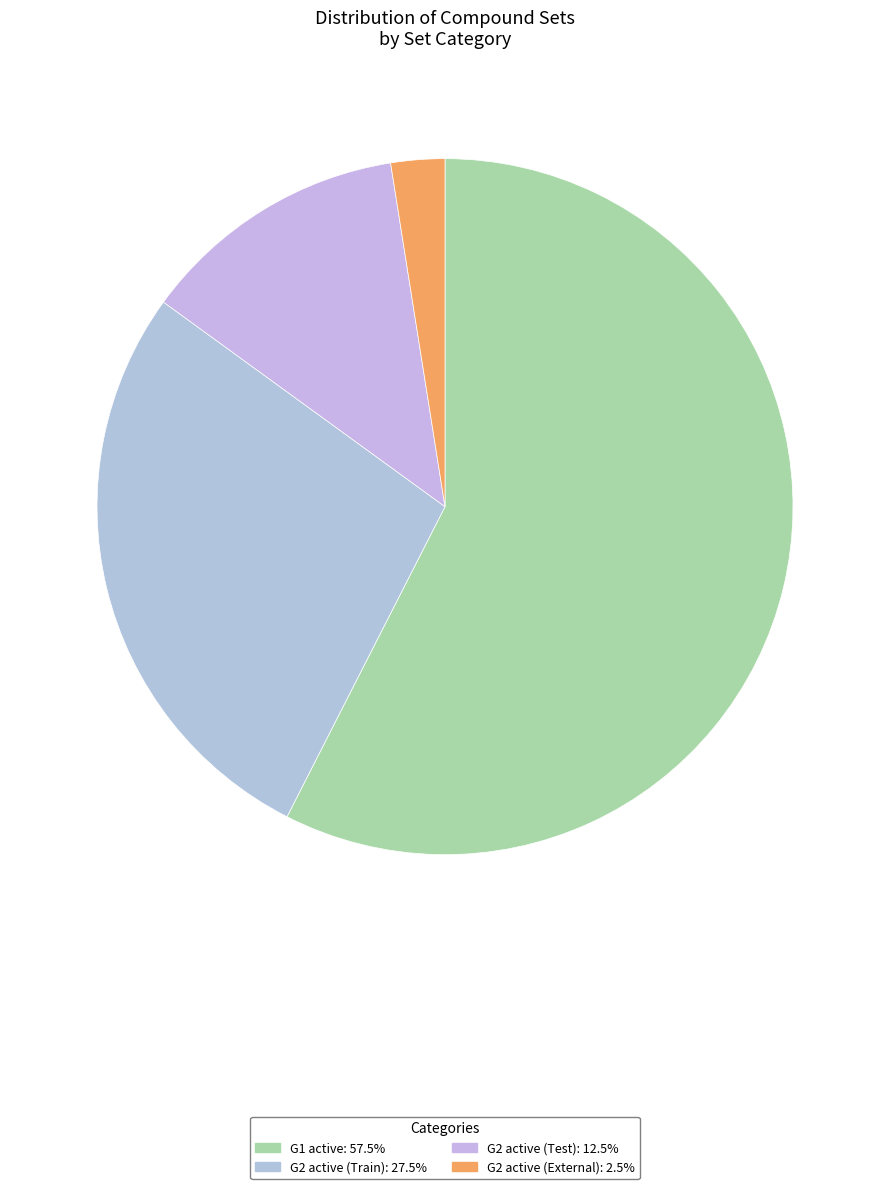

What is the majority slice?

G1 active